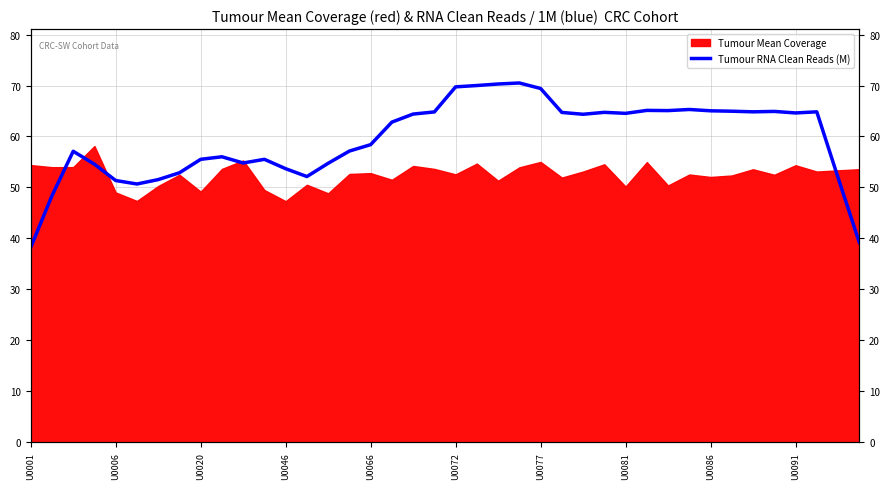

Which has a higher value, 33 or 25?

33